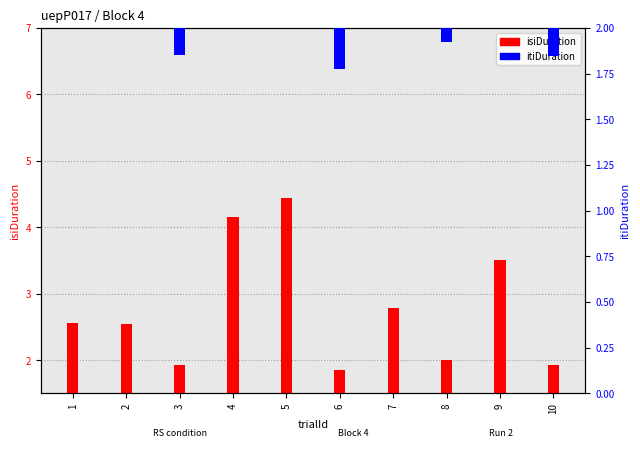

How many categories are shown in the chart?

10